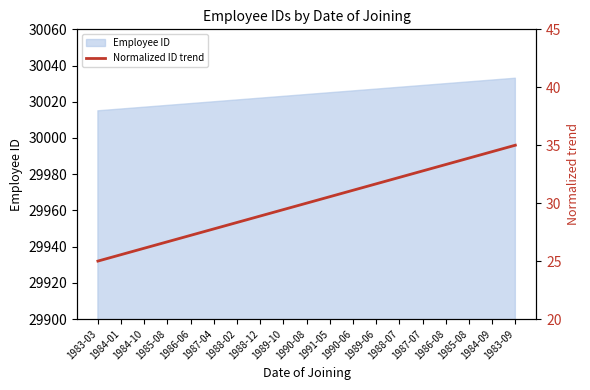

What is the change in value from 1984-01 to 1986-06?

+1.7